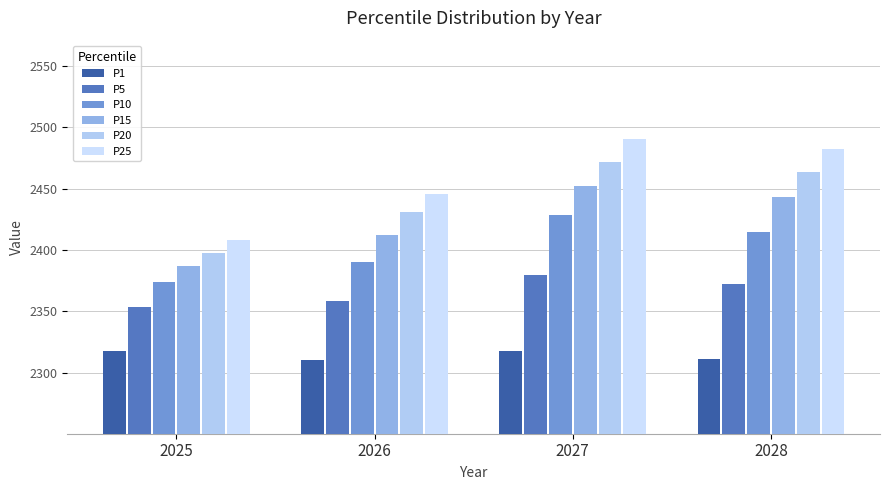

Count the number of data series in this chart.

6